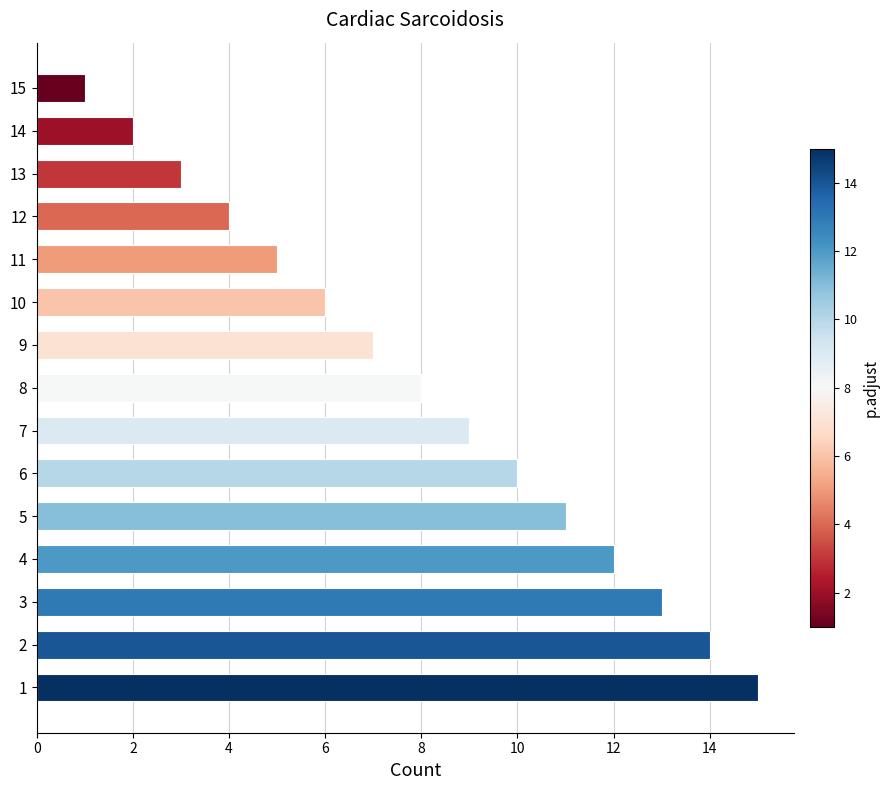

Rank the categories by value from lowest to highest.

15, 14, 13, 12, 11, 10, 9, 8, 7, 6, 5, 4, 3, 2, 1